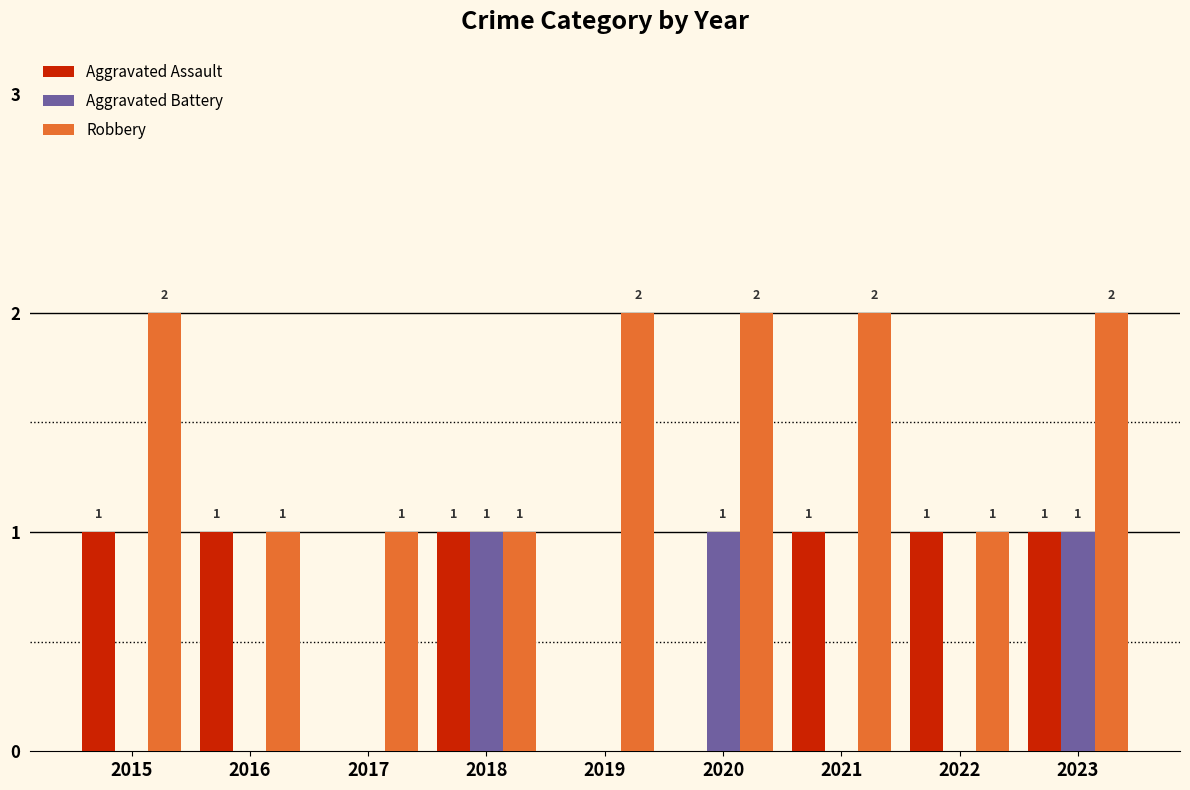

Count the number of data series in this chart.

3